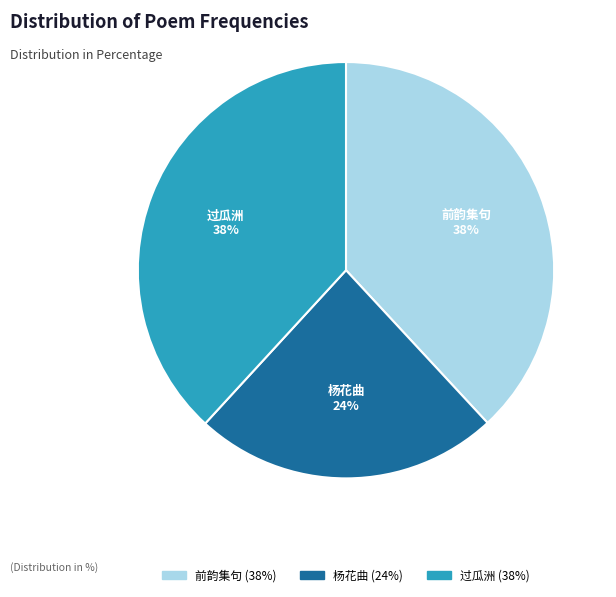

How many slices are in this pie chart?

3